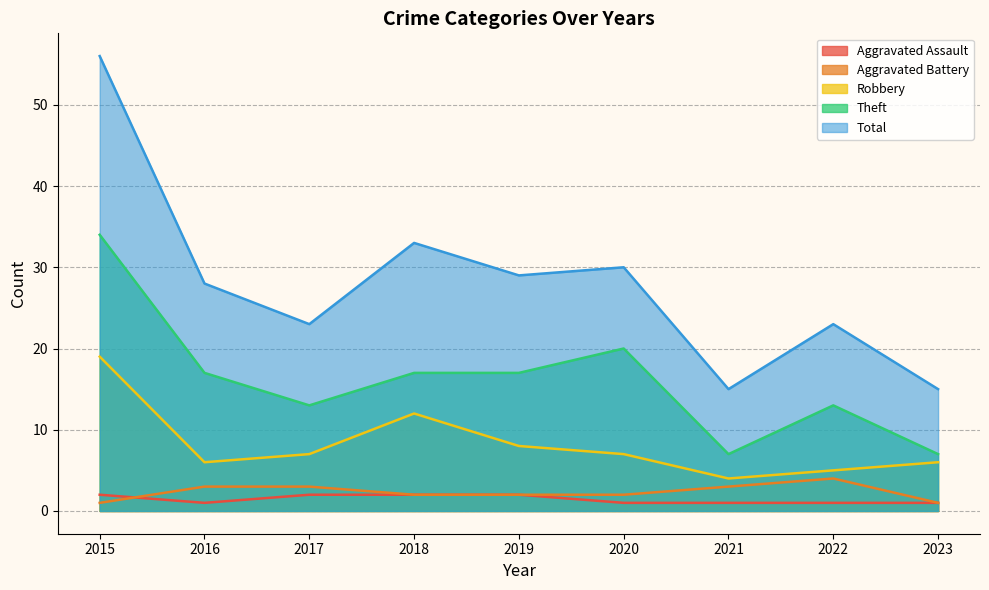

What are all the series names shown in the legend?

Aggravated Assault, Aggravated Battery, Robbery, Theft, Total